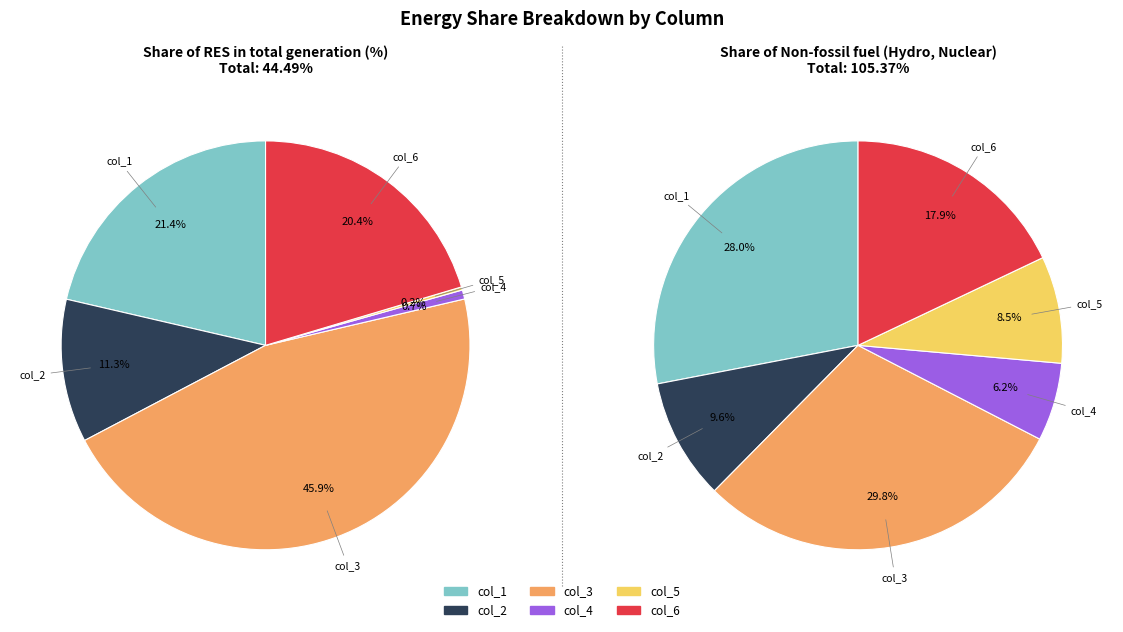

To the nearest percent, what is the difference between the largest and smallest slice percentages?

24%